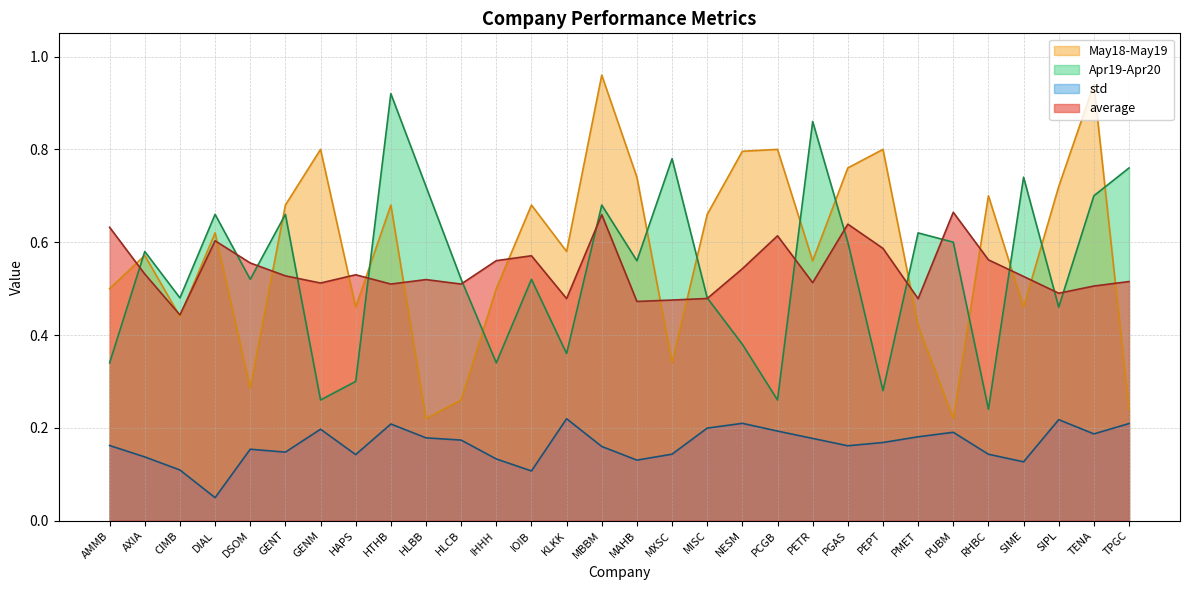

What is the sum of the std values at SIPL and AMMB?

0.4